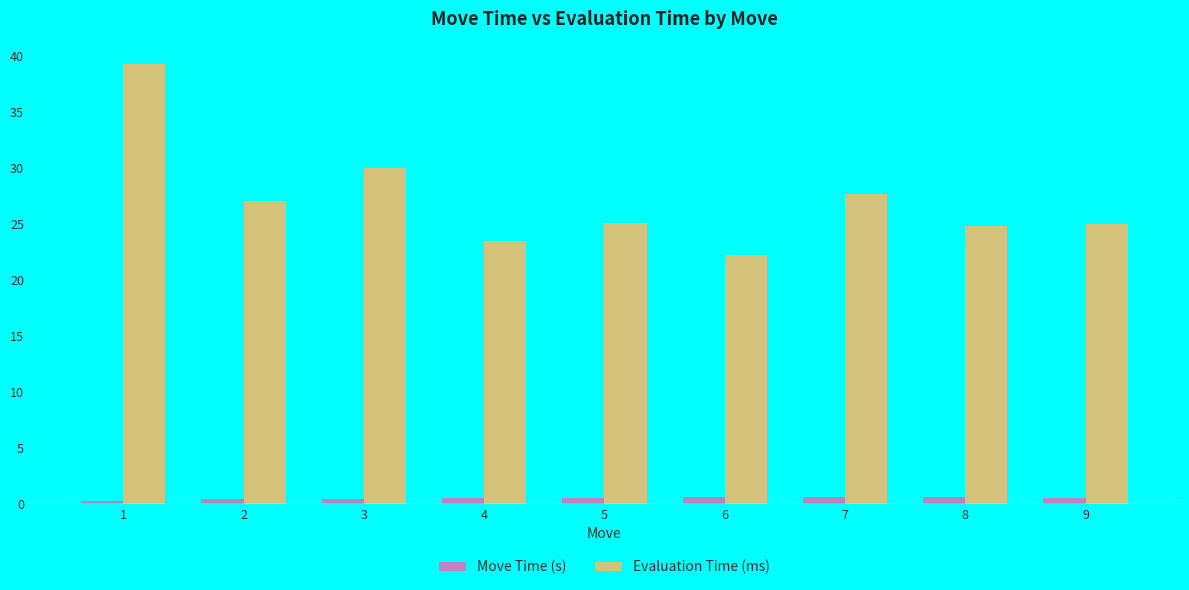

What is the value of the Evaluation Time (ms) bar at the 4th from the left?

23.4